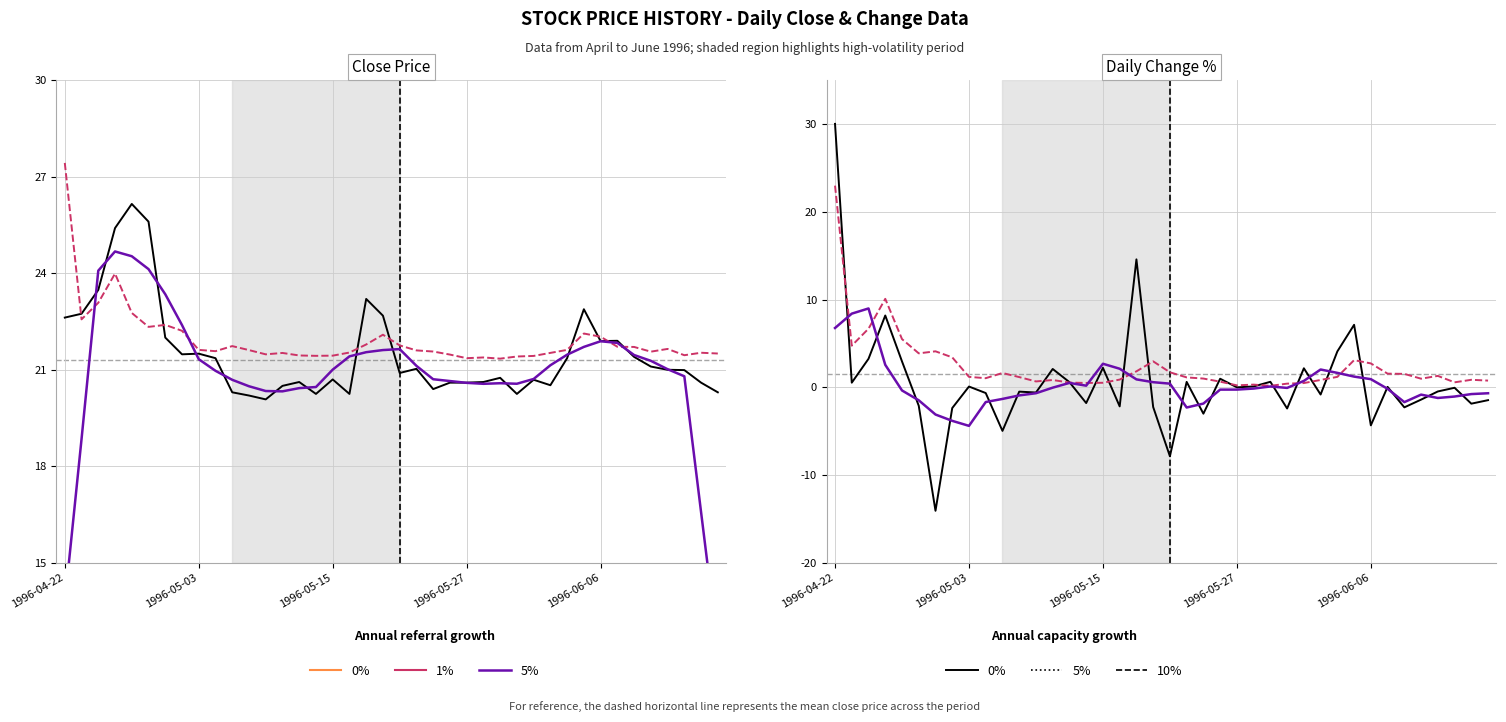

What position from the right is 26?

14